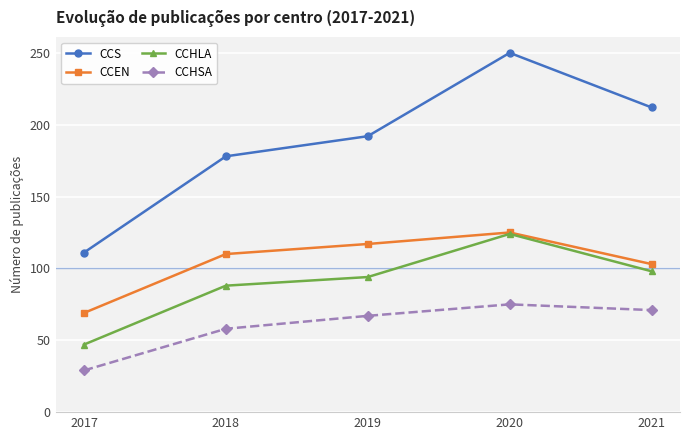

Where is the first local maximum for CCHLA?

2020